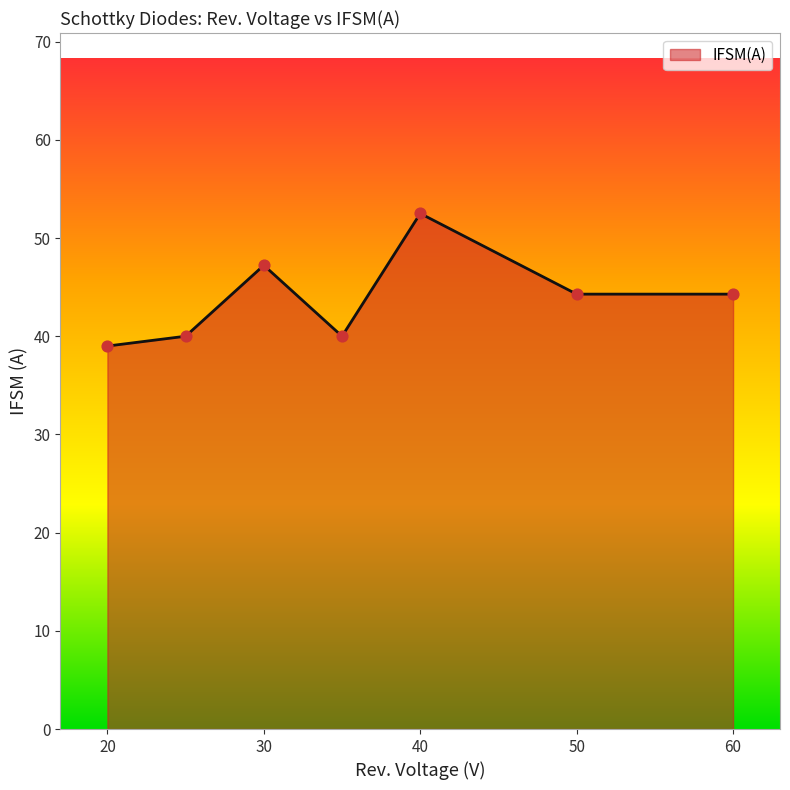

What is the maximum value shown in the chart?

52.5